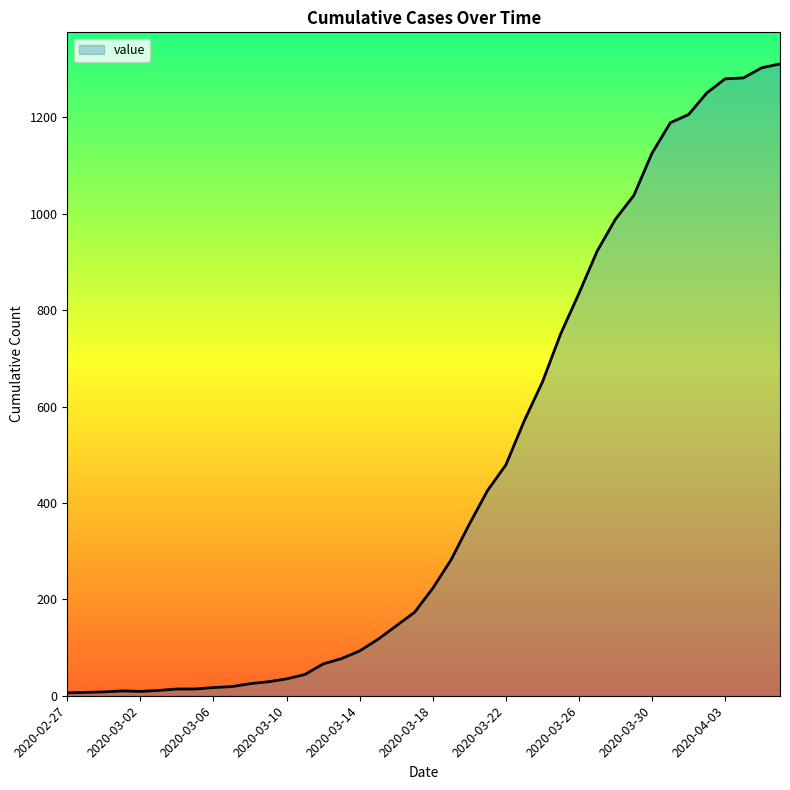

What is the difference between the maximum and minimum values?

1305